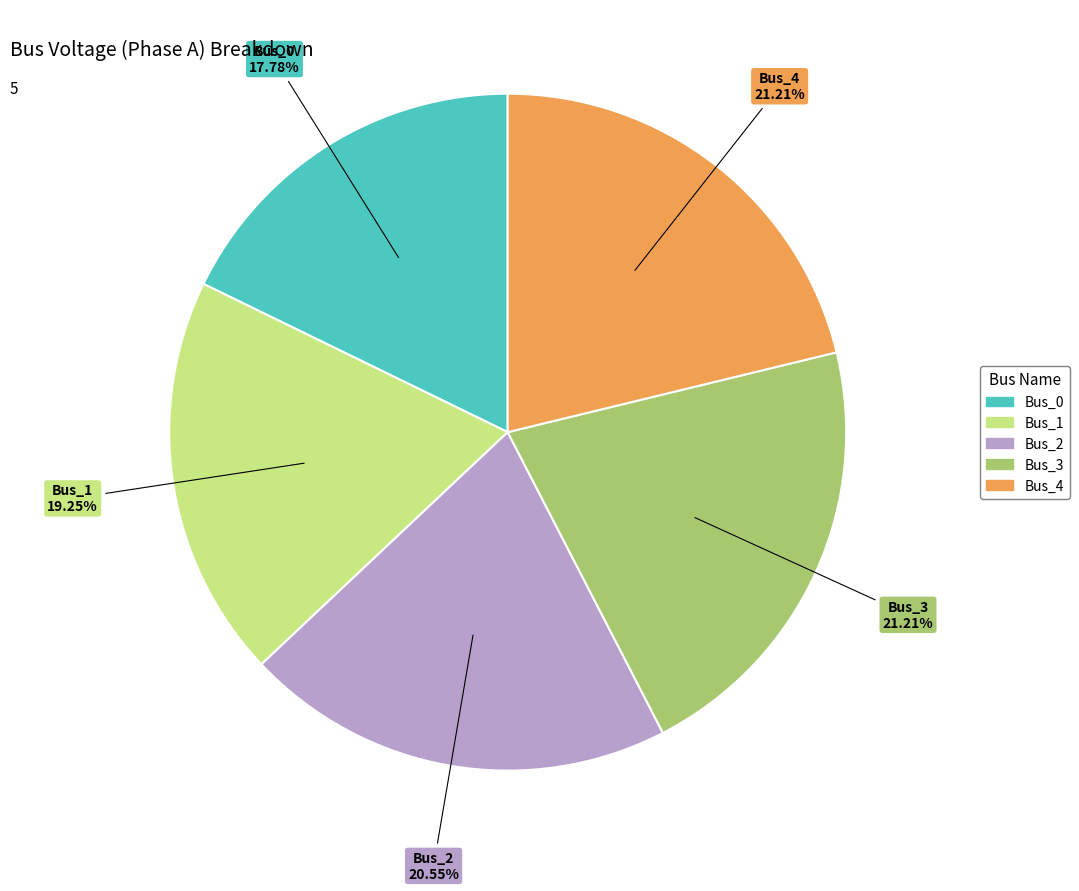

To the nearest percent, what portion does Bus_1 represent?

19%